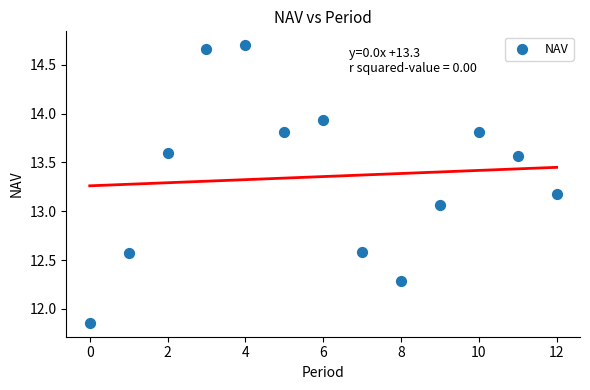

What is the range of Y values (max minus min)?

2.8